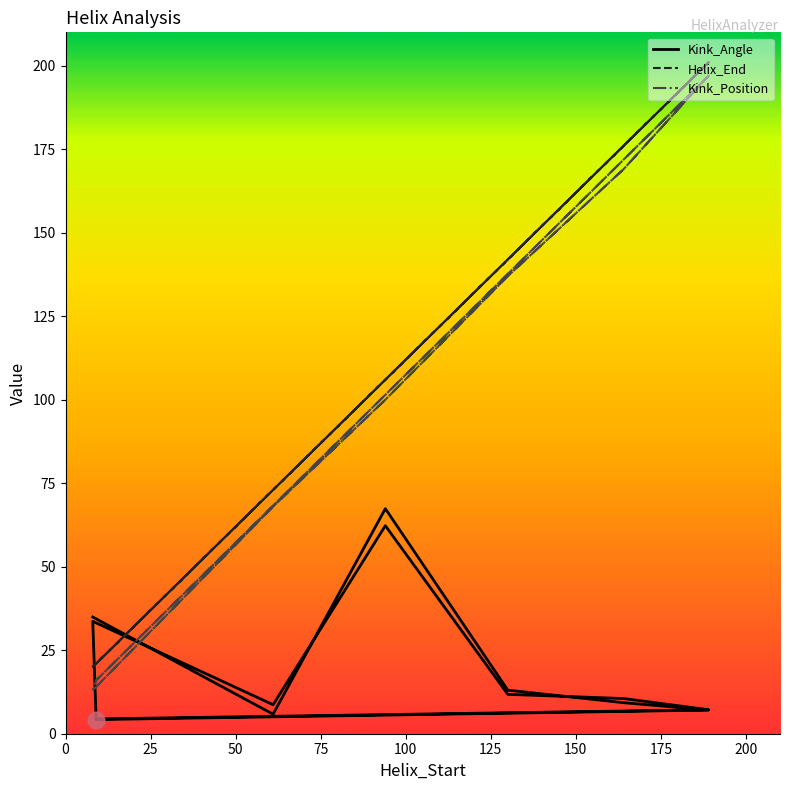

List the series in order of their peak value, lowest first.

Kink_Angle, Kink_Position, Helix_End